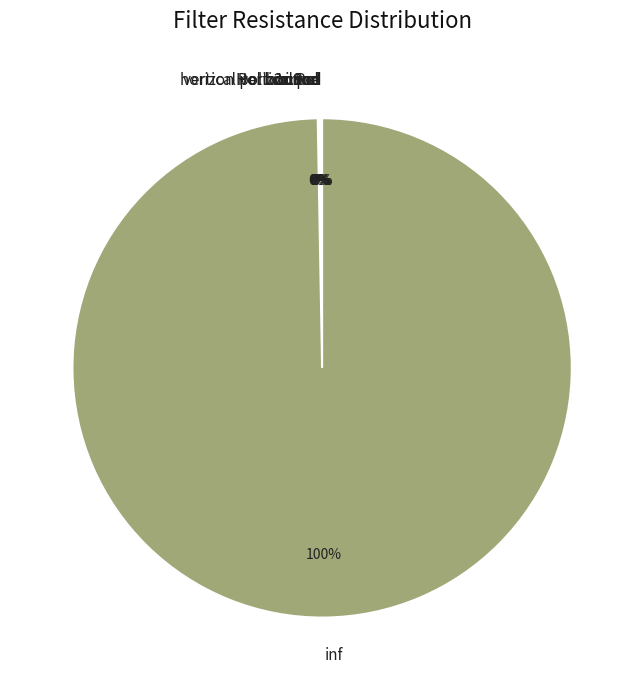

To the nearest percent, what is the average slice percentage?

12%